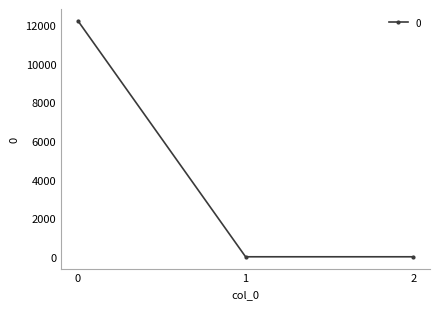

The value at 1 is 4109.7. True or false?

False